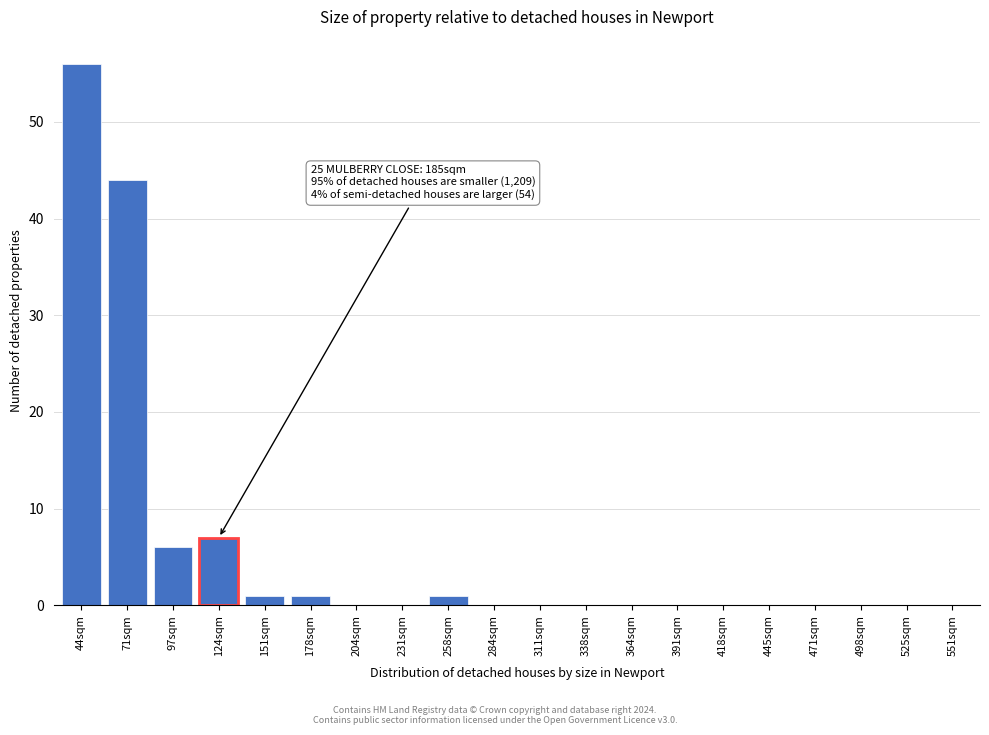

Reading left to right, list all the values displayed in this chart.

44sqm=56	71sqm=44	97sqm=6	124sqm=7	151sqm=1	178sqm=1	204sqm=0	231sqm=0	258sqm=1	284sqm=0	311sqm=0	338sqm=0	364sqm=0	391sqm=0	418sqm=0	445sqm=0	471sqm=0	498sqm=0	525sqm=0	551sqm=0